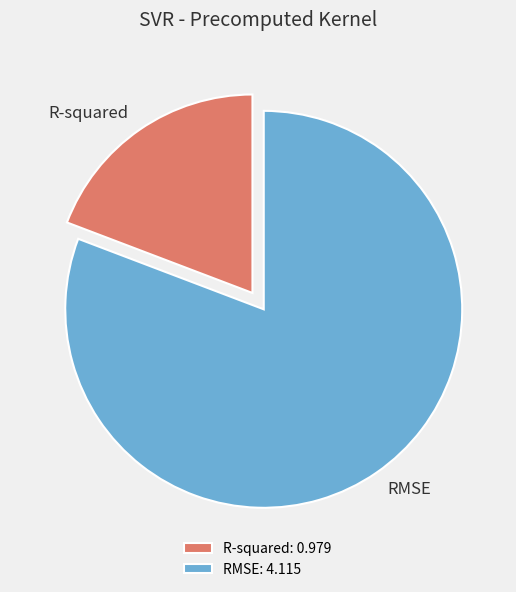

The RMSE slice represents 70% of the pie. True or false?

False